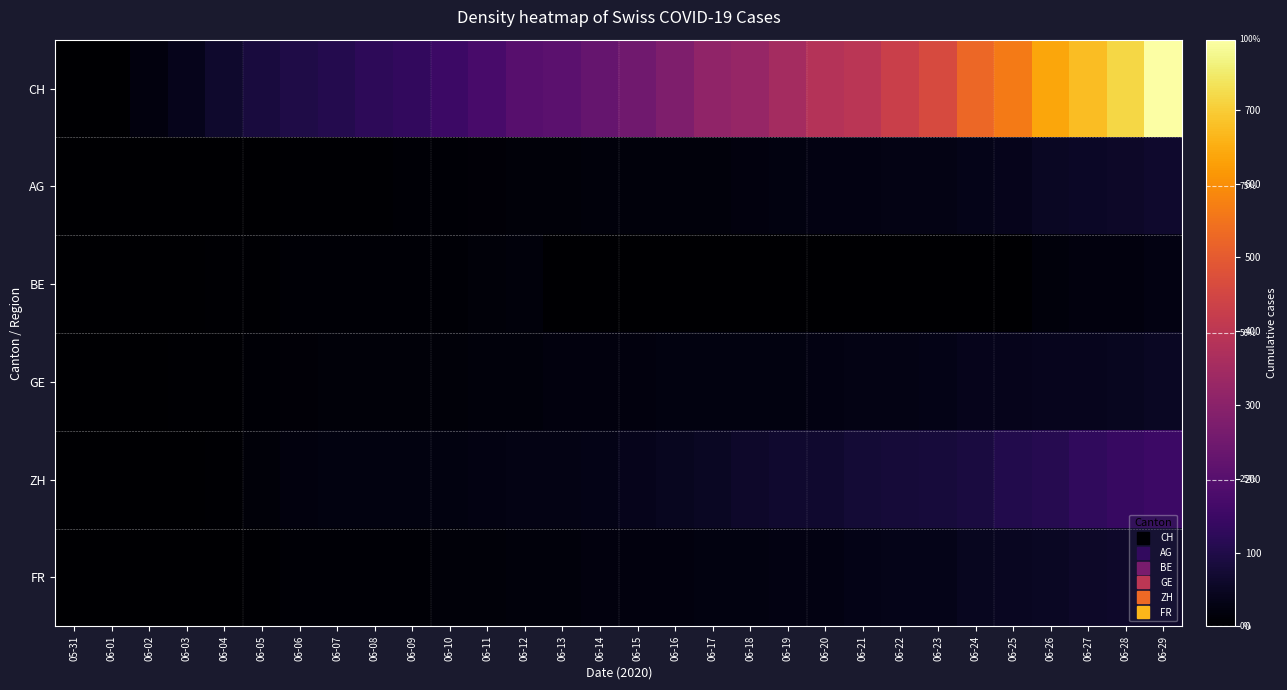

Reading left to right, extract all data points from this chart.

CH: 05-31=0	06-01=3	06-02=20	06-03=39	06-04=63	06-05=85	06-06=99	06-07=107	06-08=123	06-09=133	06-10=150	06-11=172	06-12=200	06-13=211	06-14=228	06-15=249	06-16=277	06-17=311	06-18=325	06-19=354	06-20=382	06-21=397	06-22=430	06-23=460	06-24=526	06-25=565	06-26=638	06-27=676	06-28=716	06-29=795
AG: 05-31=0	06-01=0	06-02=0	06-03=1	06-04=3	06-05=3	06-06=5	06-07=5	06-08=5	06-09=7	06-10=7	06-11=10	06-12=13	06-13=14	06-14=16	06-15=17	06-16=18	06-17=18	06-18=21	06-19=23	06-20=26	06-21=26	06-22=28	06-23=28	06-24=35	06-25=40	06-26=50	06-27=55	06-28=59	06-29=65
BE: 05-31=0	06-01=0	06-02=1	06-03=2	06-04=4	06-05=6	06-06=8	06-07=8	06-08=8	06-09=9	06-10=9	06-11=14	06-12=17	06-13=0	06-14=0	06-15=0	06-16=0	06-17=0	06-18=0	06-19=0	06-20=0	06-21=0	06-22=0	06-23=0	06-24=0	06-25=0	06-26=18	06-27=19	06-28=21	06-29=25
GE: 05-31=0	06-01=0	06-02=1	06-03=4	06-04=6	06-05=8	06-06=10	06-07=13	06-08=13	06-09=14	06-10=14	06-11=16	06-12=16	06-13=20	06-14=20	06-15=20	06-16=22	06-17=22	06-18=23	06-19=23	06-20=27	06-21=31	06-22=31	06-23=32	06-24=38	06-25=40	06-26=43	06-27=43	06-28=44	06-29=52
ZH: 05-31=0	06-01=0	06-02=0	06-03=2	06-04=5	06-05=13	06-06=19	06-07=23	06-08=23	06-09=23	06-10=23	06-11=26	06-12=28	06-13=30	06-14=33	06-15=38	06-16=45	06-17=52	06-18=62	06-19=67	06-20=68	06-21=75	06-22=80	06-23=83	06-24=87	06-25=103	06-26=110	06-27=129	06-28=141	06-29=152
FR: 05-31=0	06-01=0	06-02=0	06-03=2	06-04=3	06-05=5	06-06=7	06-07=7	06-08=9	06-09=9	06-10=13	06-11=15	06-12=16	06-13=16	06-14=20	06-15=20	06-16=20	06-17=23	06-18=24	06-19=26	06-20=27	06-21=32	06-22=36	06-23=36	06-24=44	06-25=47	06-26=52	06-27=56	06-28=61	06-29=61